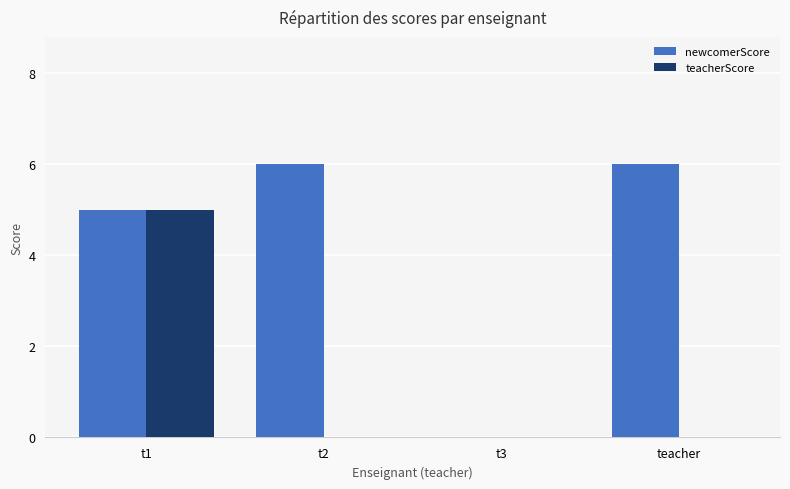

At which category is the sum across all series the highest?

t1